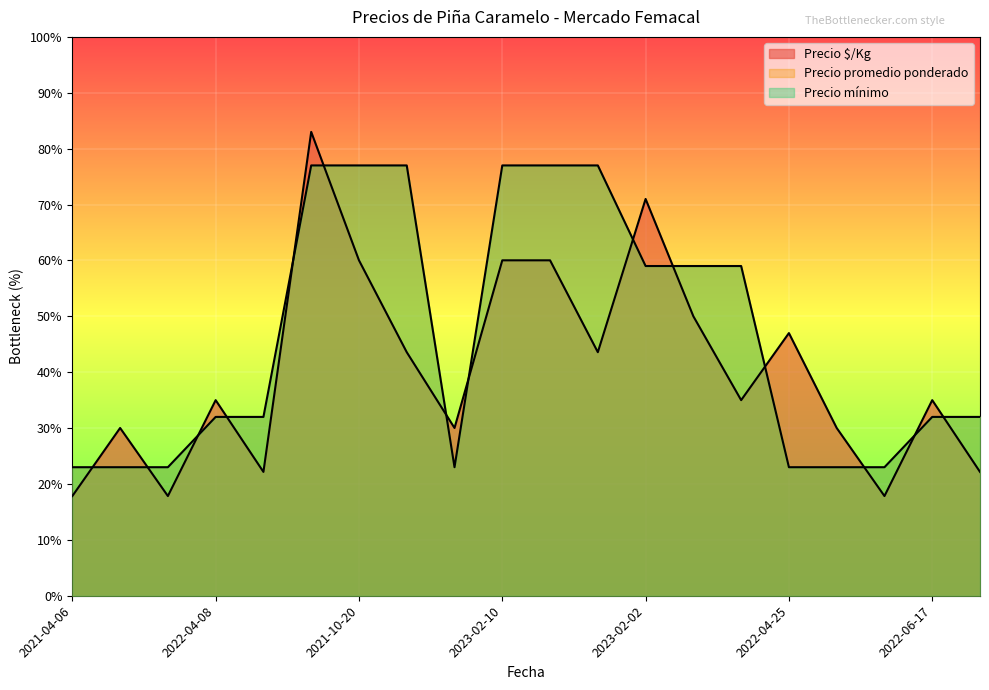

Which category has the highest value in the Precio ø/Kg series?

2021-10-20